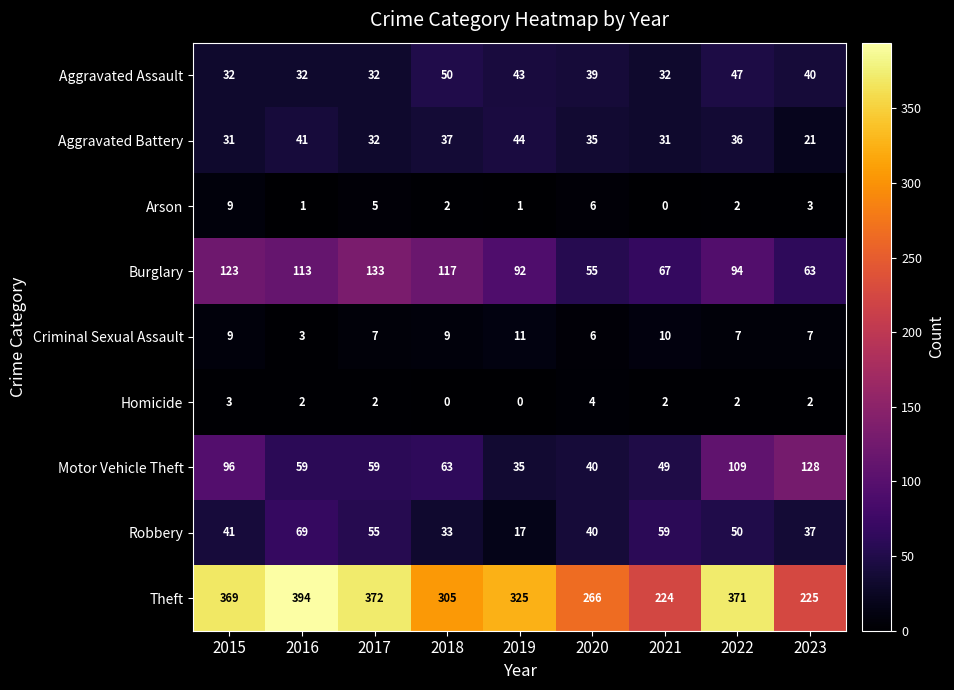

What is the total value across all series at 2018?

616